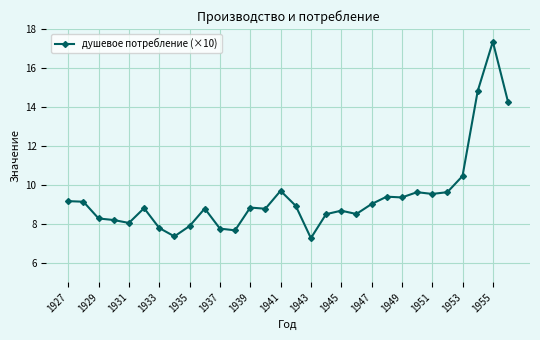

What is the difference between the maximum and minimum values?

10.1